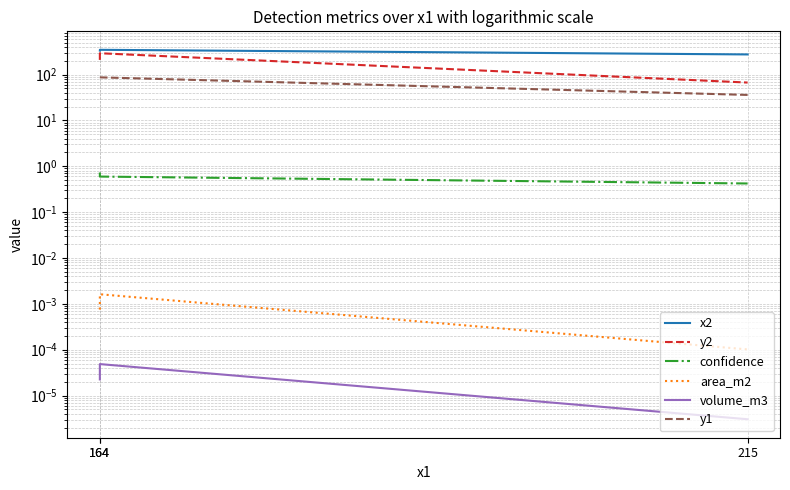

What is the greatest value displayed?

347.0